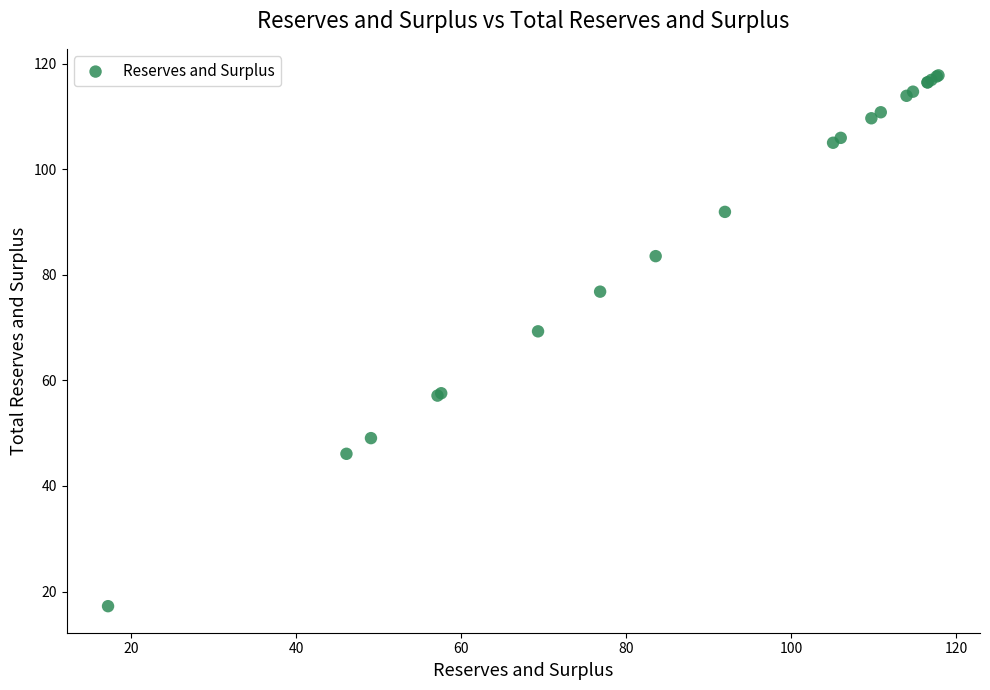

What Y value in the scatter plot is closest to 67?

69.3